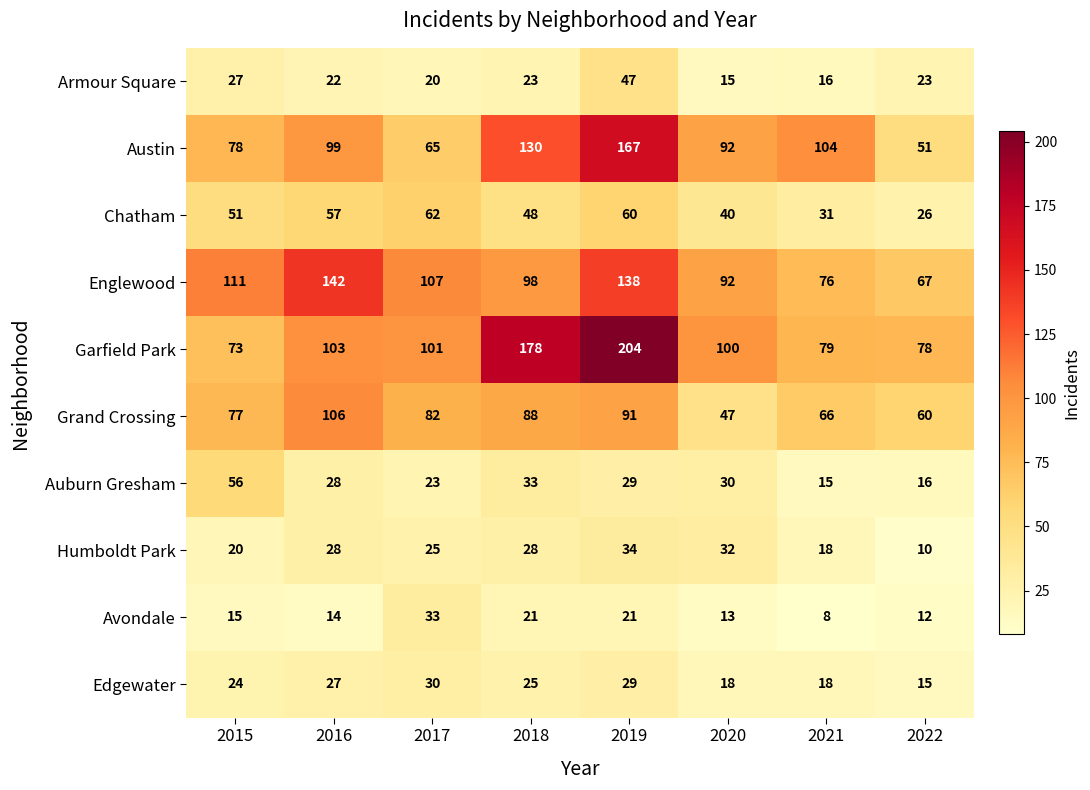

Which label corresponds to the smallest value in the chart?

2021